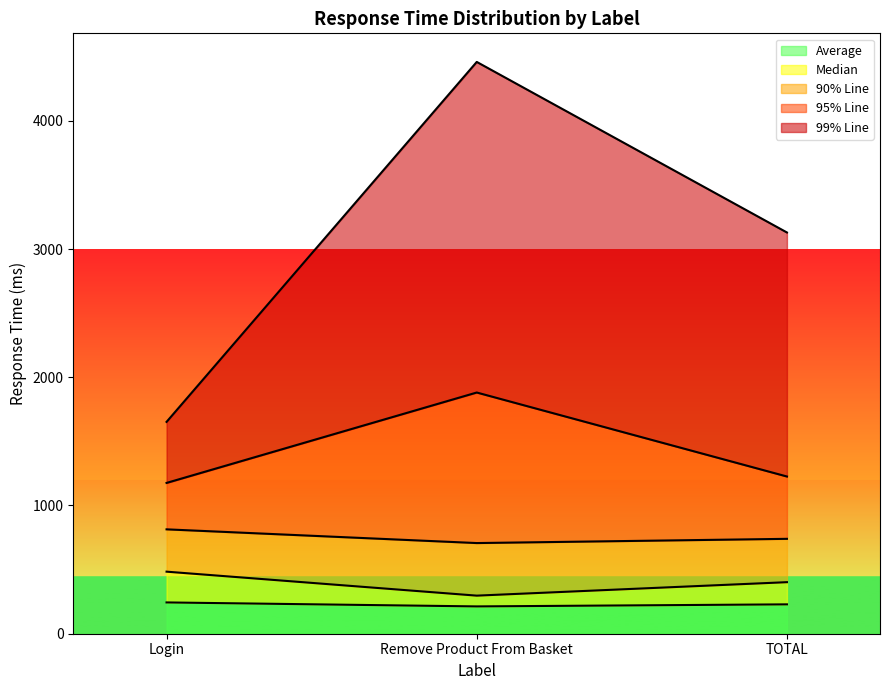

What is the highest value of the Average series?

244